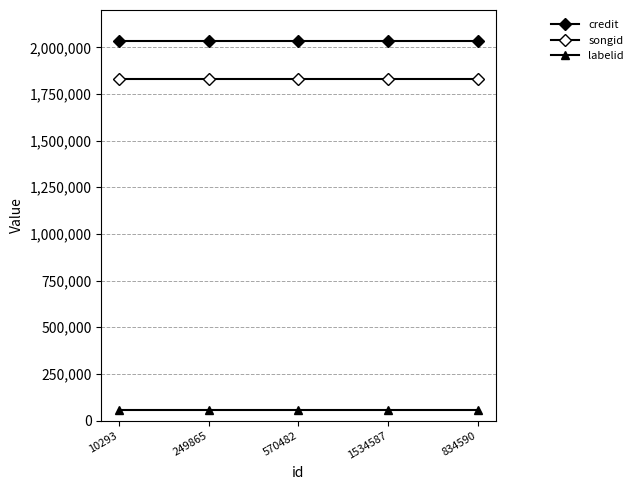

Which category has the highest value in the credit series?

10293